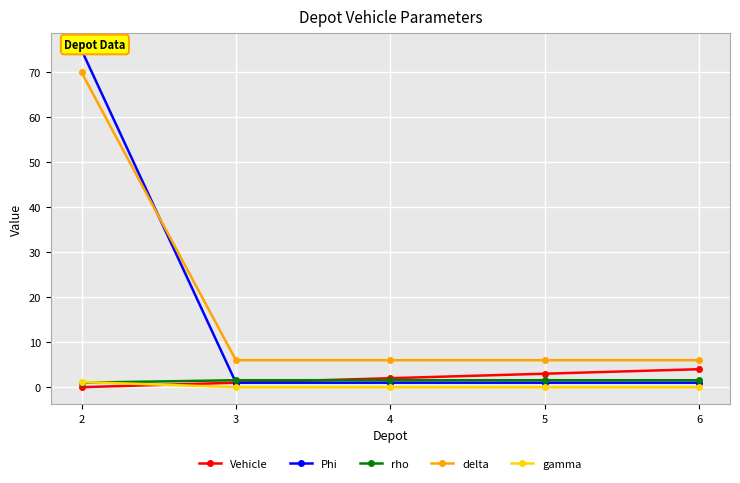

Is the value of Phi at 3 greater than the value of gamma at 4?

Yes